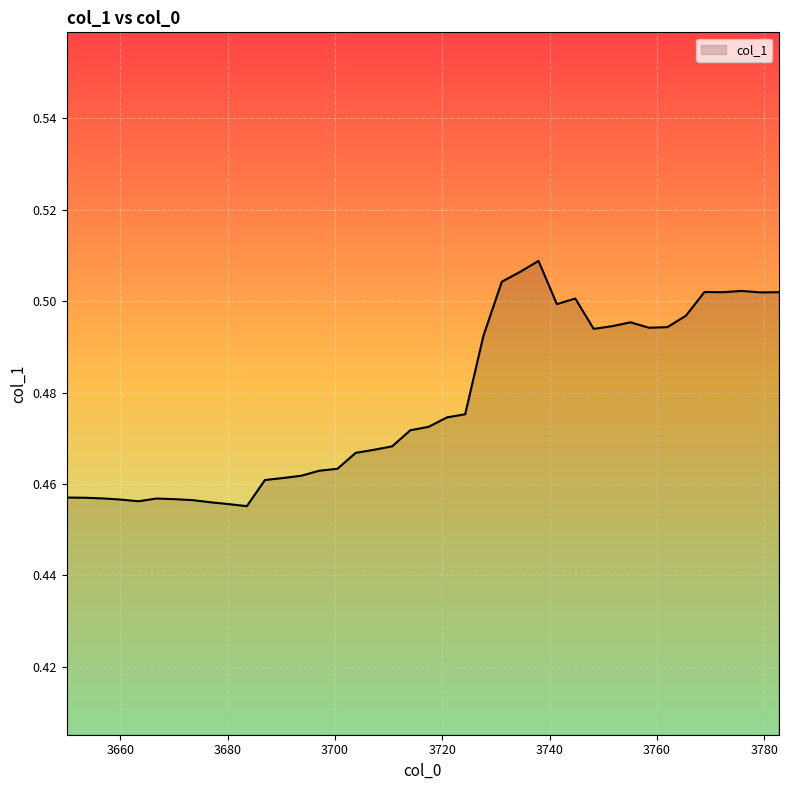

What is the label of the 8th point from the left?

3673.469805225272